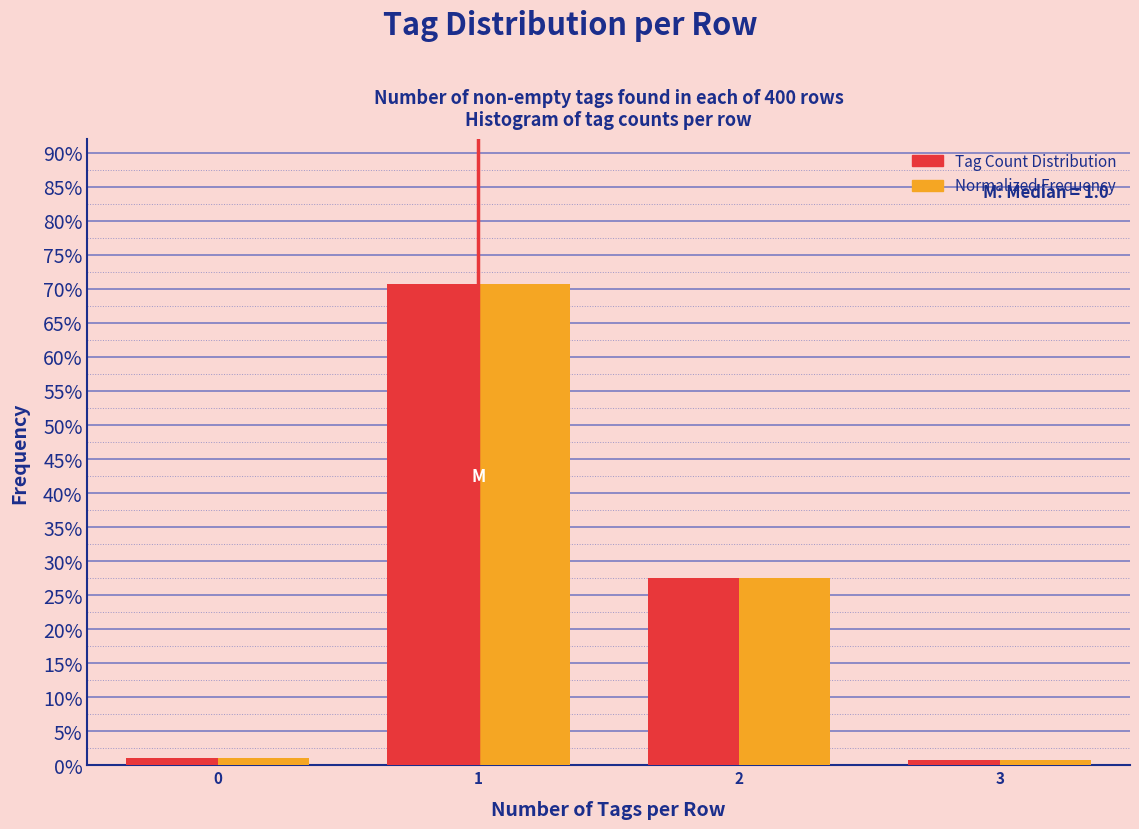

In the Tag Count Distribution series, which range on the x-axis has the tallest bar?

0.5 to 1.5